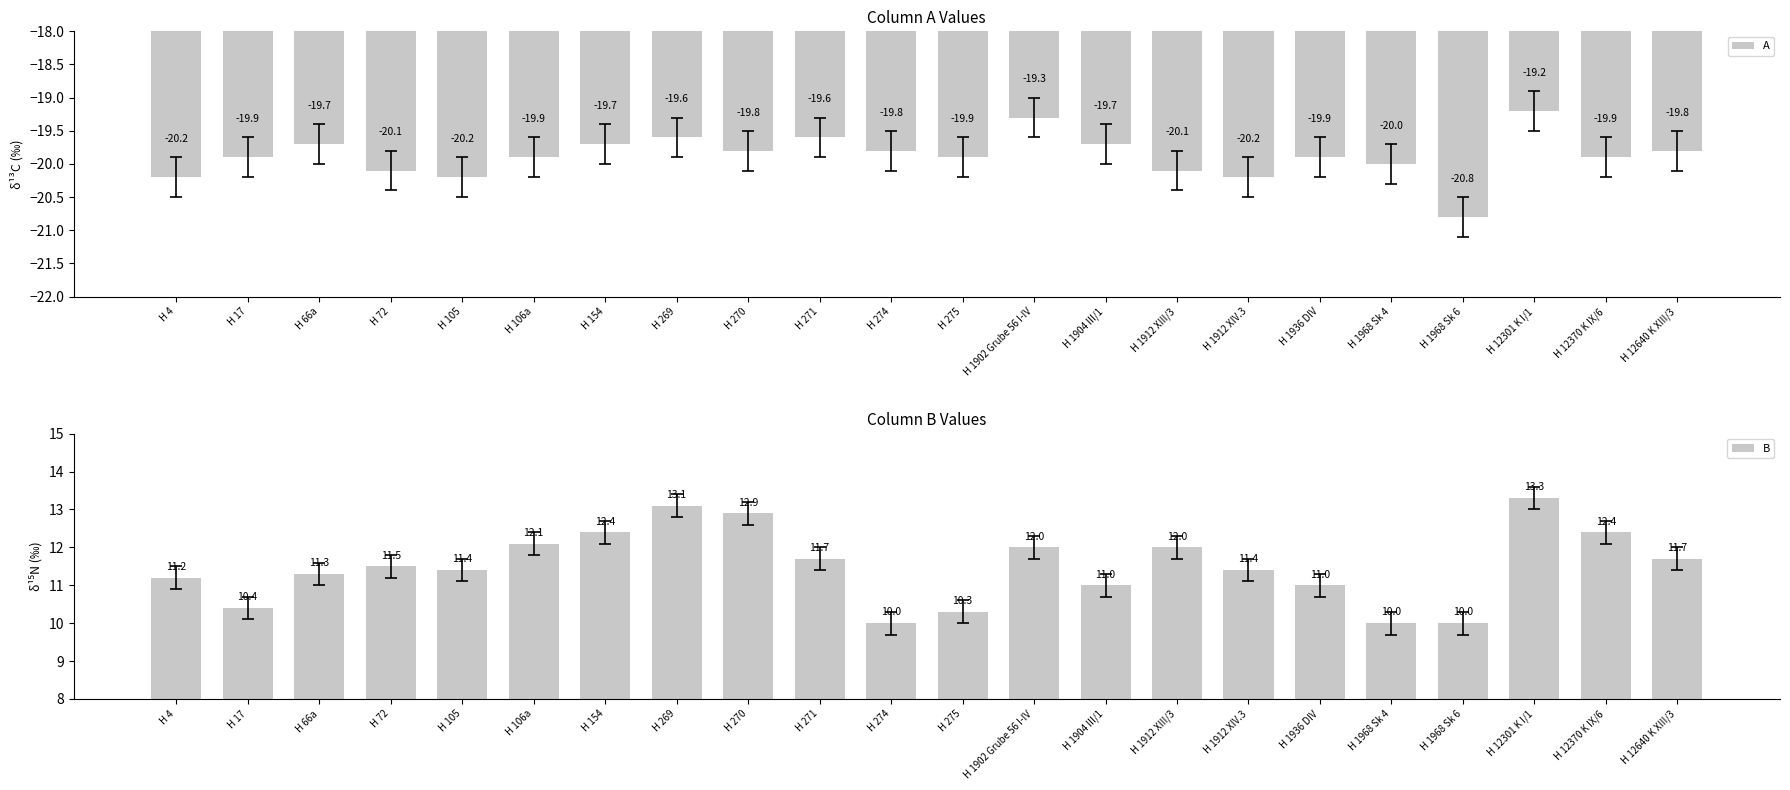

What is the maximum value for A?

-19.2